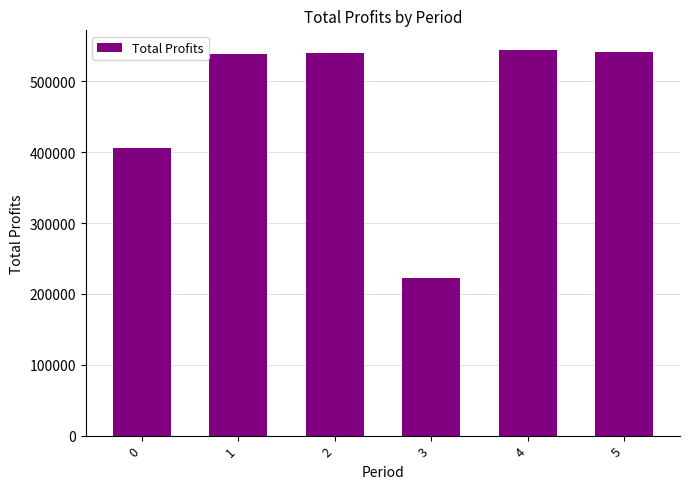

Does the chart contain stacked bars?

No